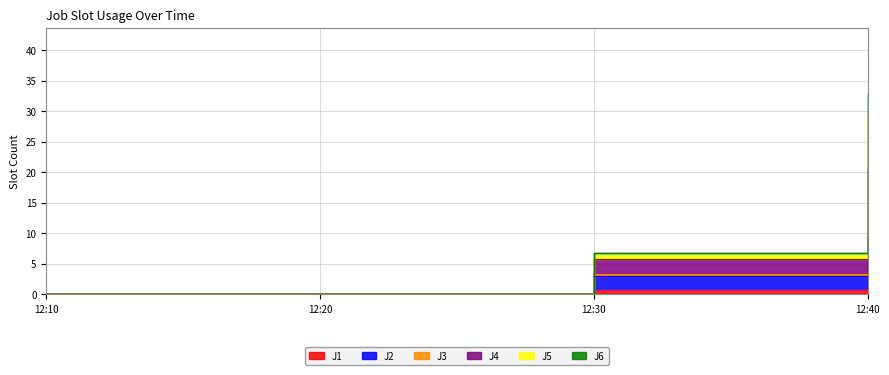

How many data points does each series have?

4